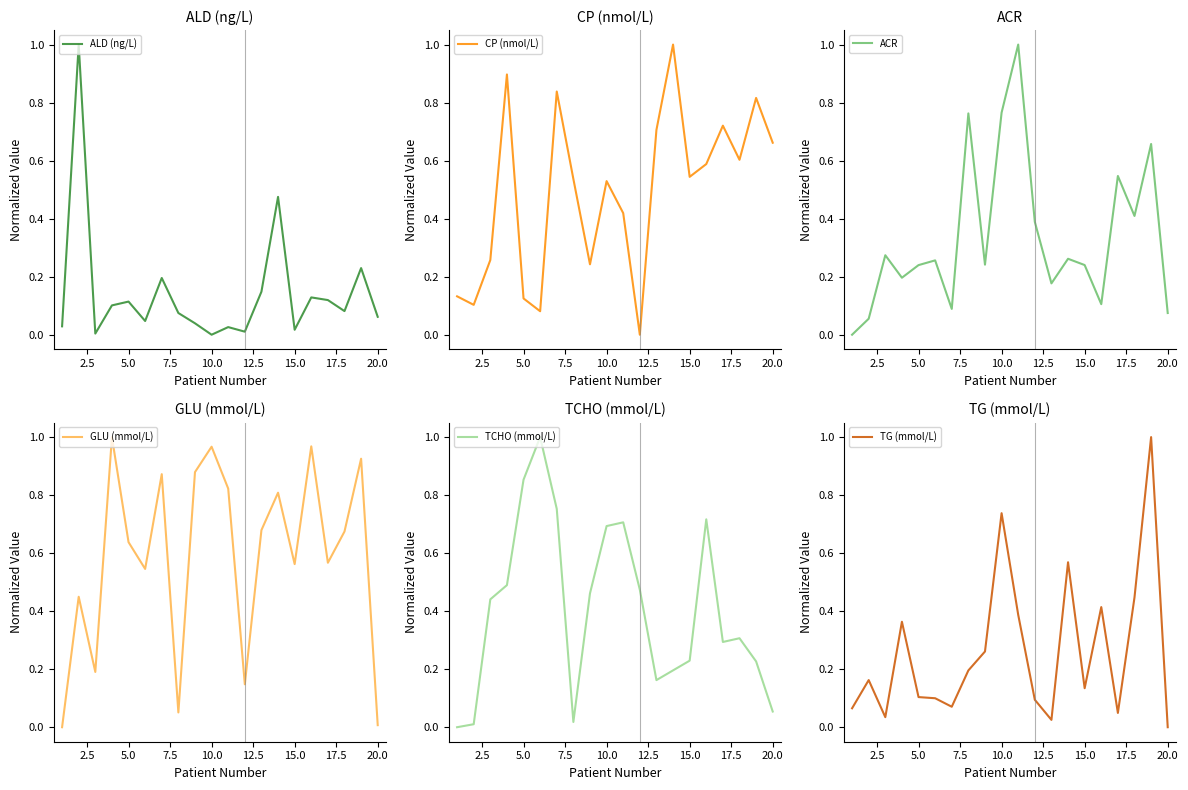

What is the difference between the maximum and minimum values in the CP (nmol/L) series?

1.0